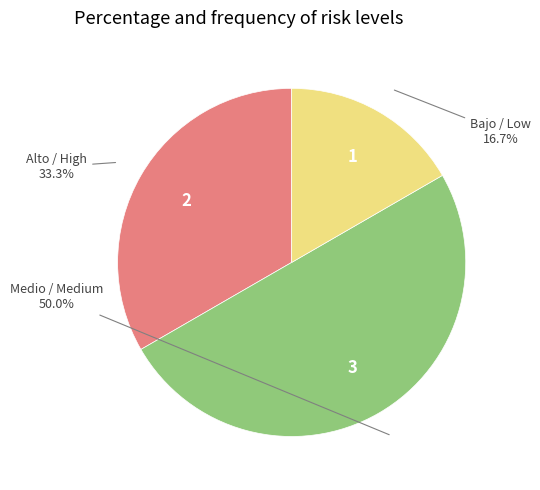

What percentage is the Medio / Medium slice, to the nearest percent?

50%